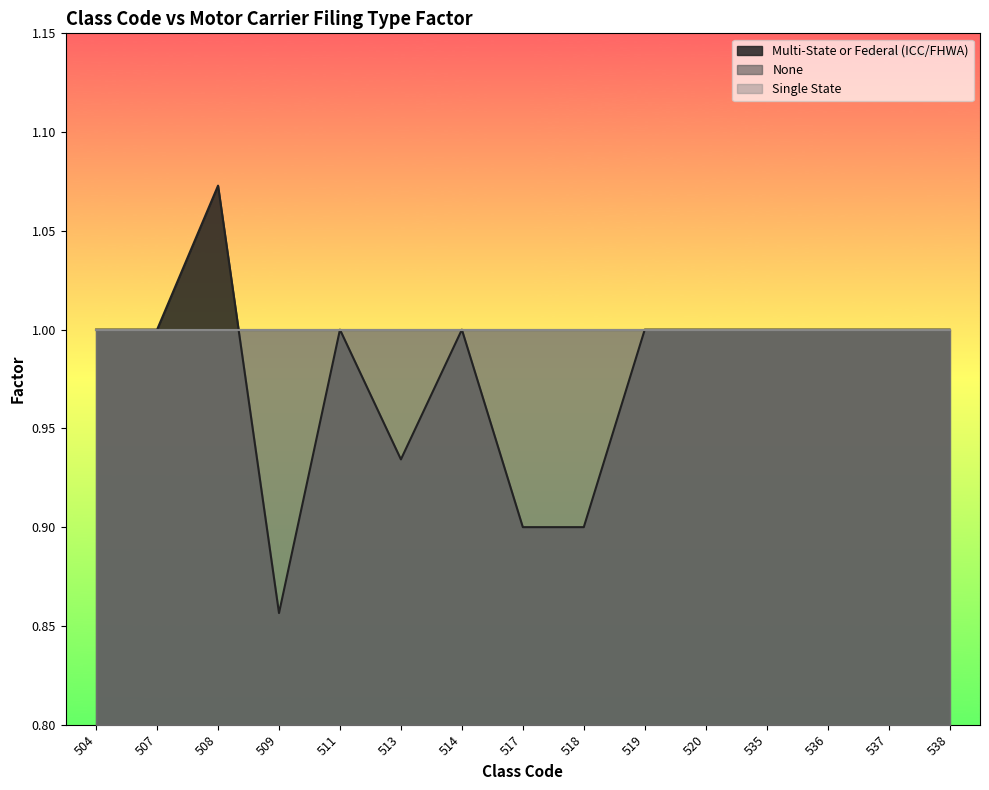

At which category is the sum across all series the highest?

508